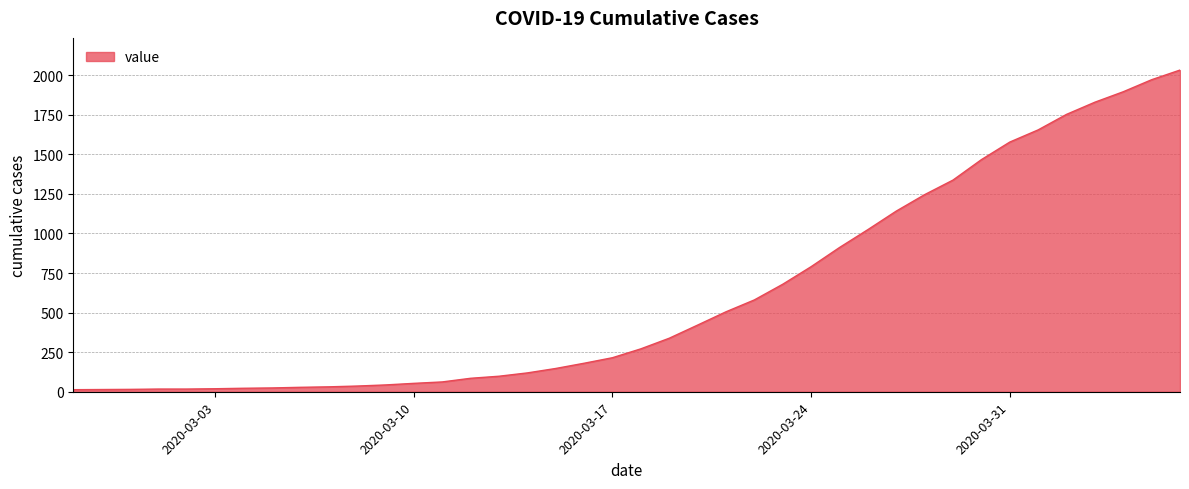

What is the difference between the maximum and minimum values?

2019